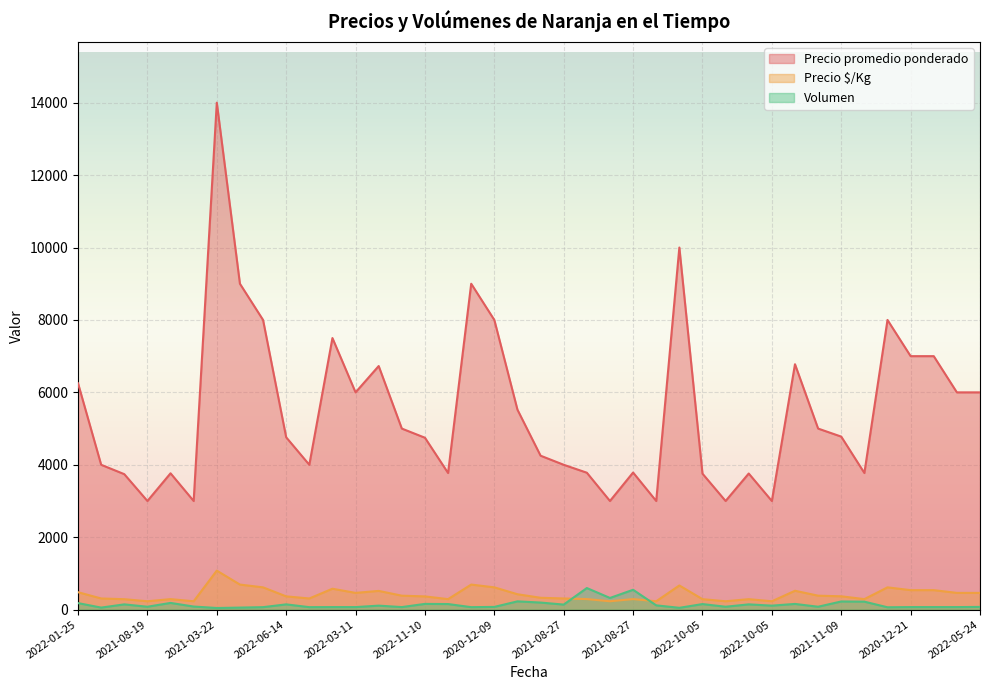

What is the difference between the Volumen values at 2021-08-19 and 2021-11-09?

145